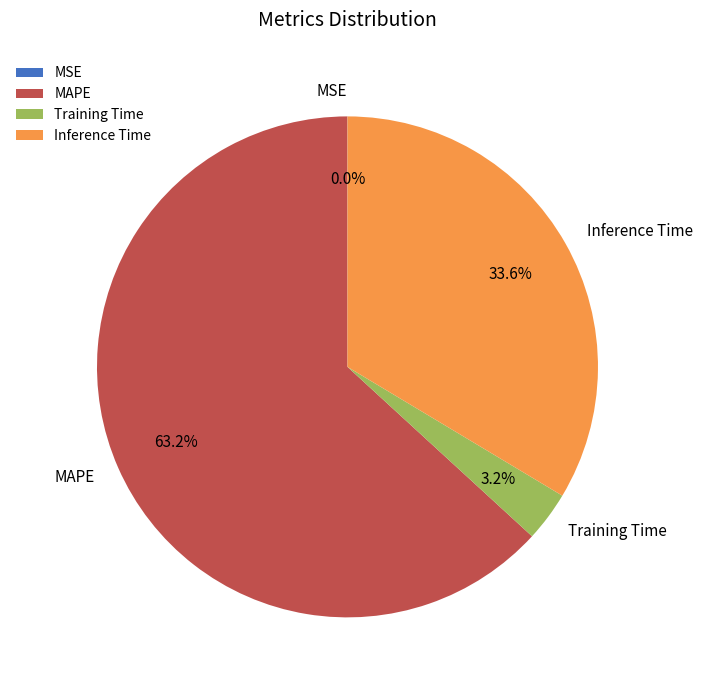

Does MAPE account for over 50% of the chart?

Yes